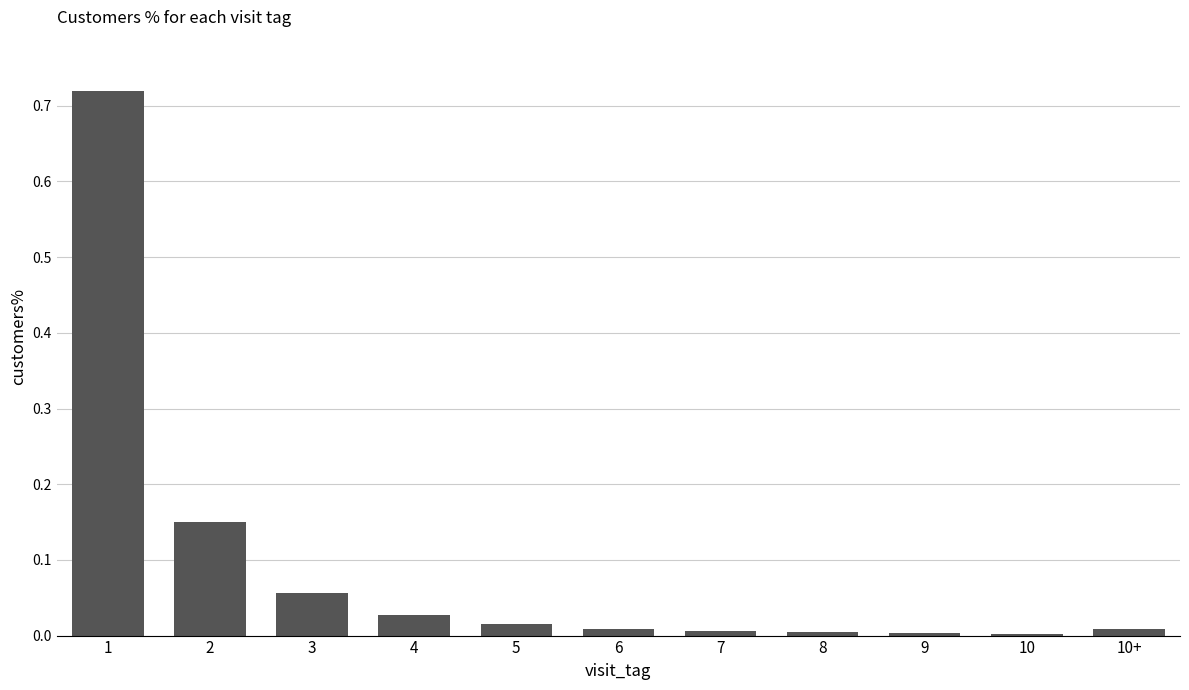

What is the sum of all values?

1.0